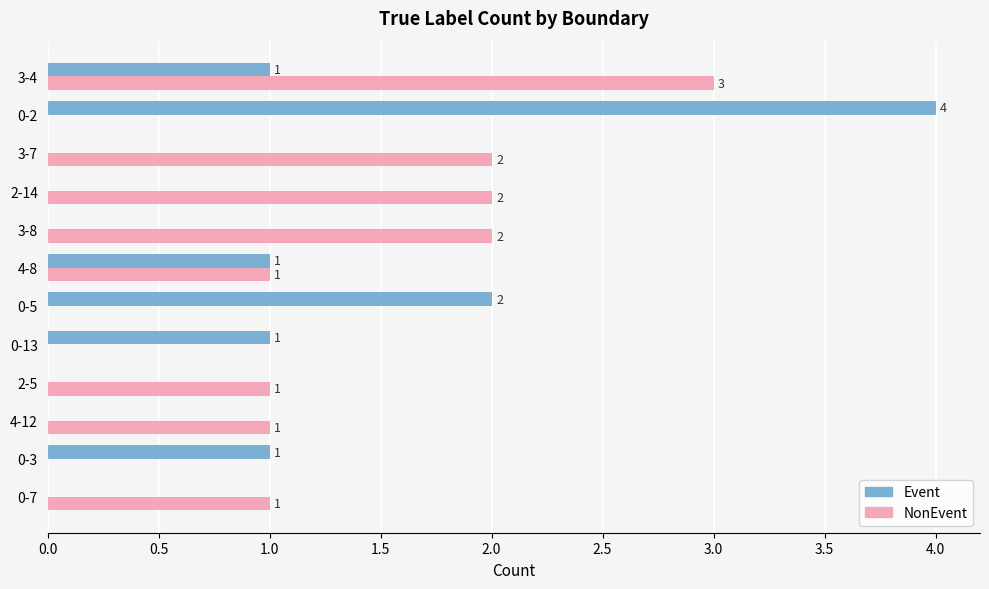

What is the highest value of the Event series?

4